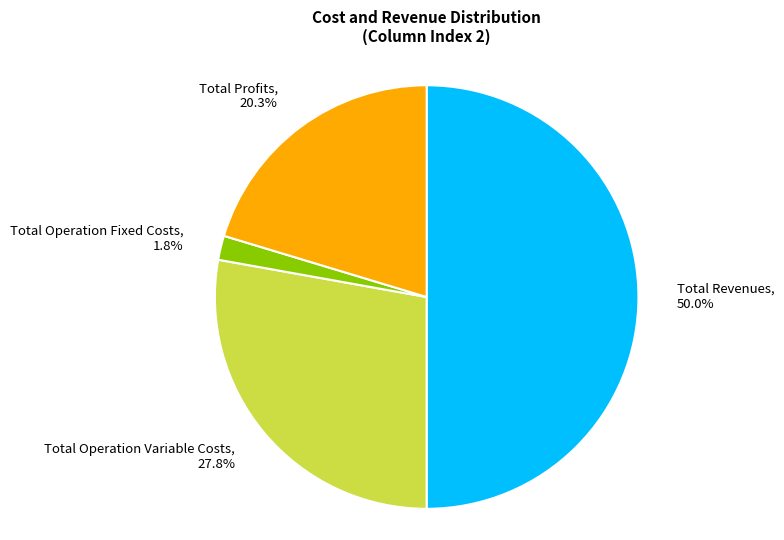

Does Total Operation Variable Costs account for over 50% of the chart?

No